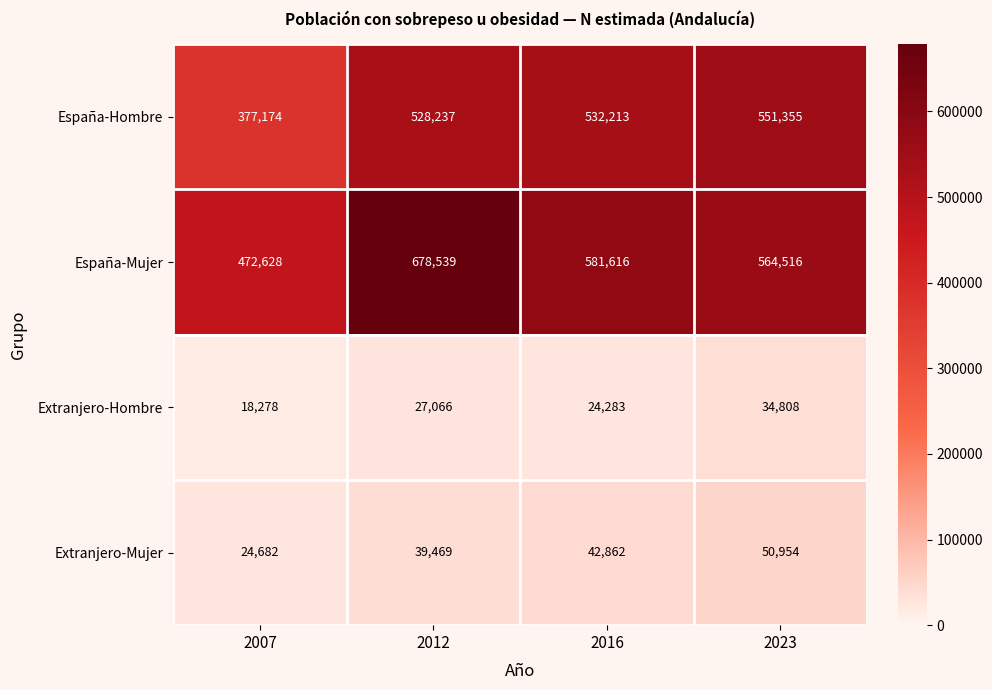

What is the spread (max minus min) of values at 2012?

651473